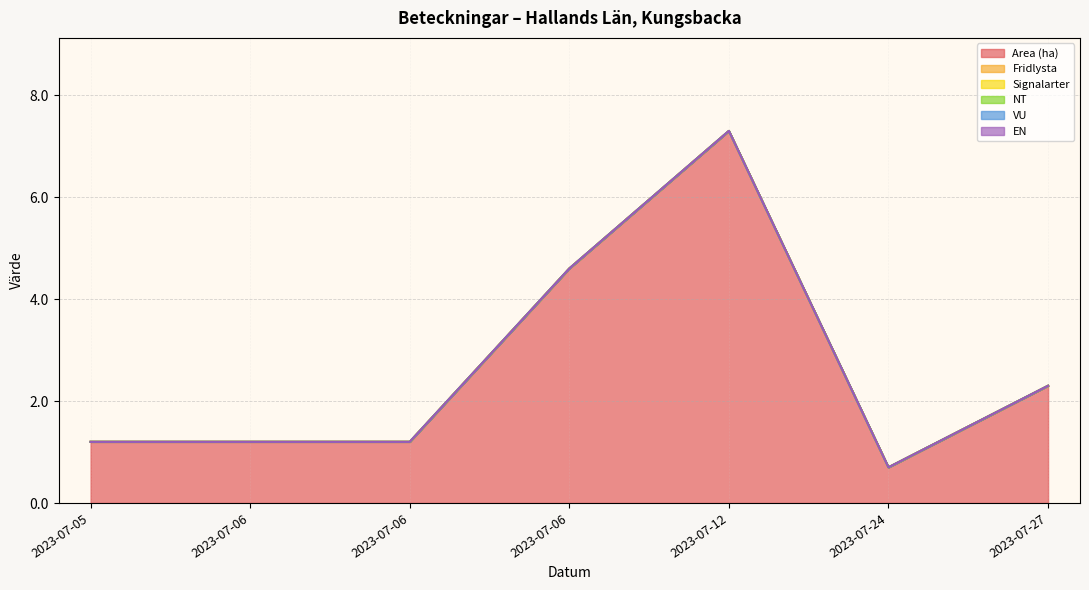

True or false: Signalarter and Fridlysta intersect in this chart.

False